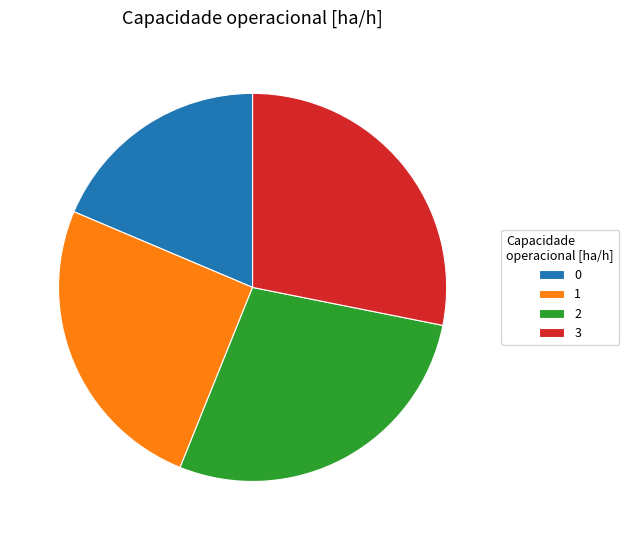

Is there any slice that represents more than half of the pie?

No